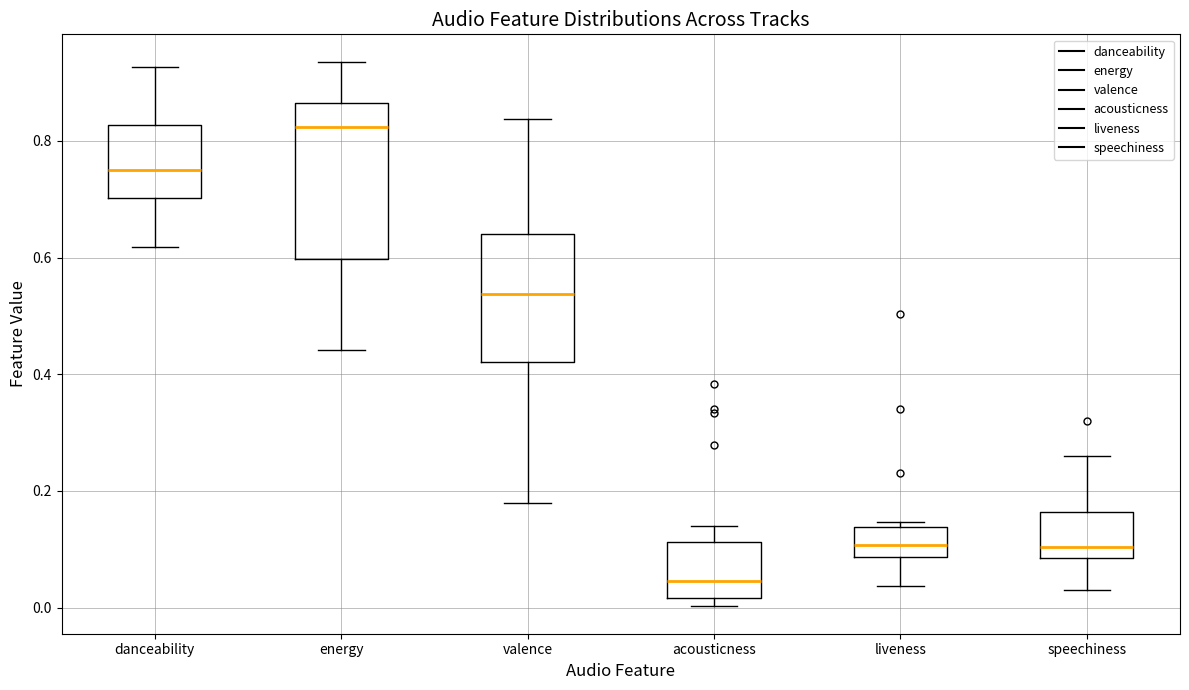

Where does the upper whisker of the box for danceability end on the y-axis? The values are not printed on the chart, so give them approximately, as read against the axis.

0.92